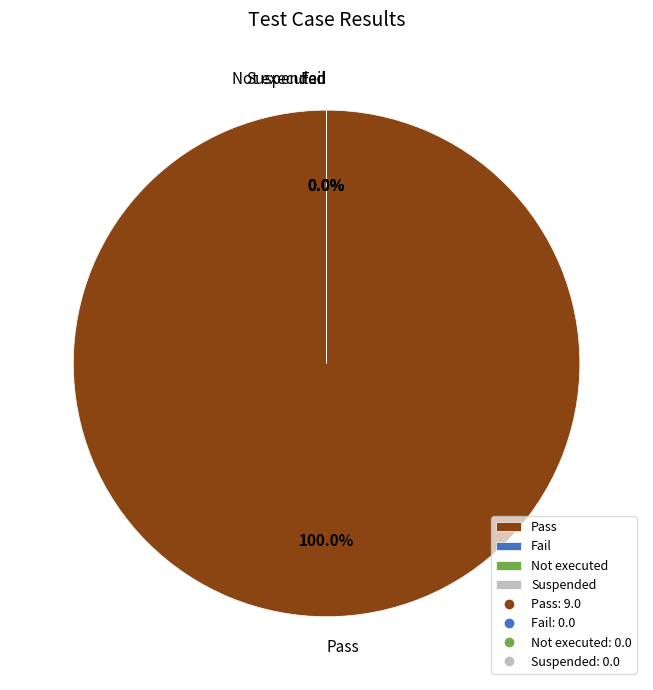

Does Not executed account for over 50% of the chart?

No